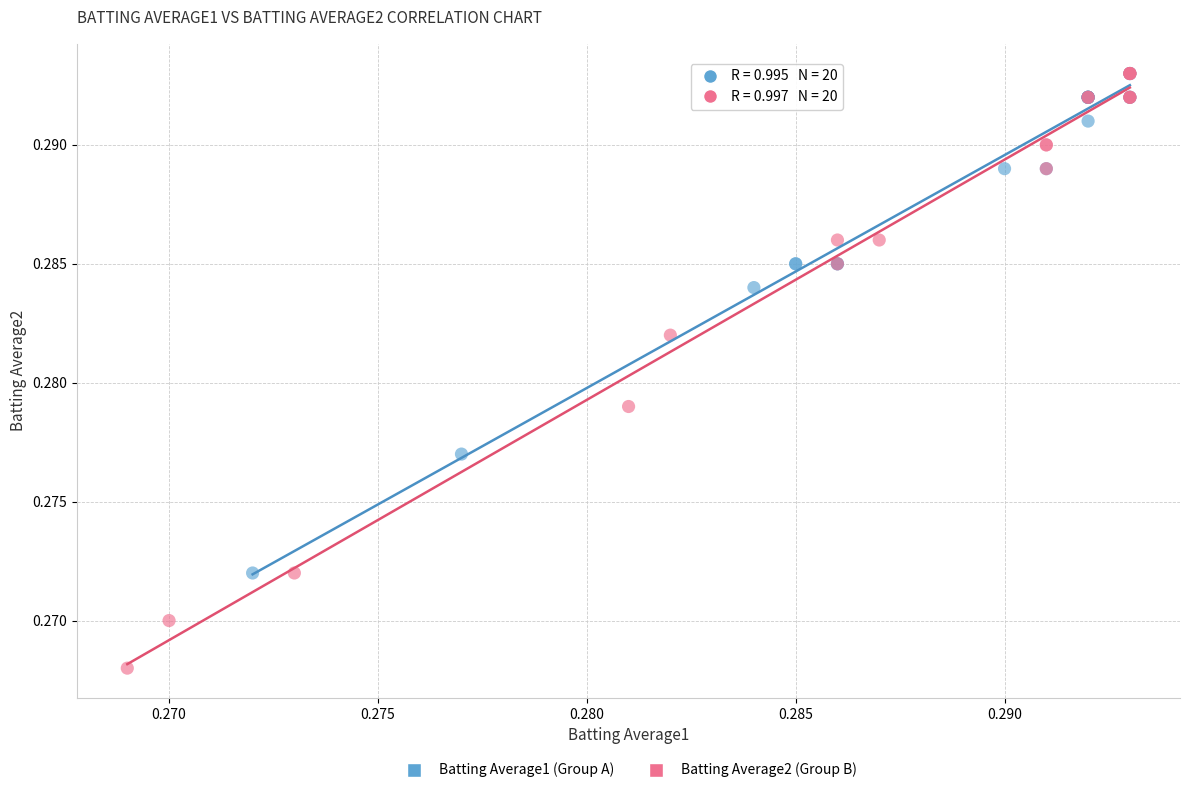

Which series reaches the minimum Y coordinate?

Batting Average2 (Group B)